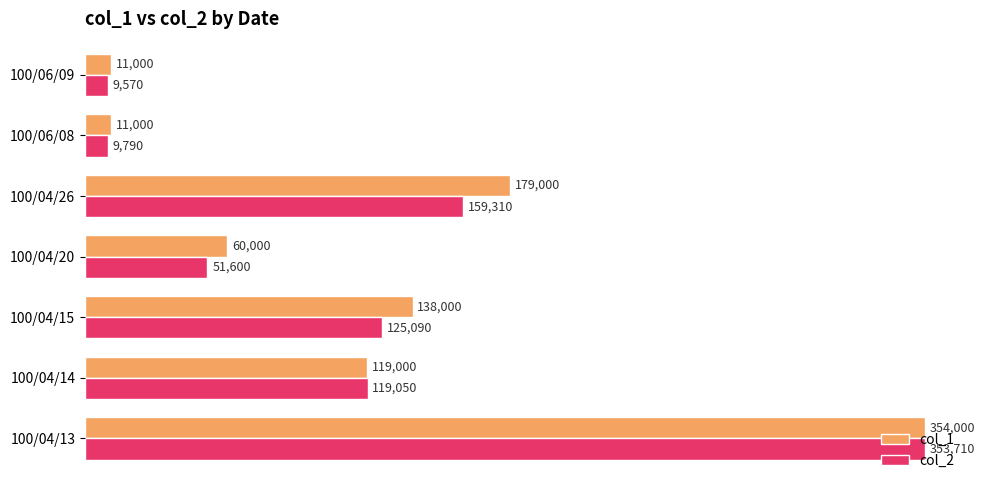

What is the average value of the col_1 series?

124571